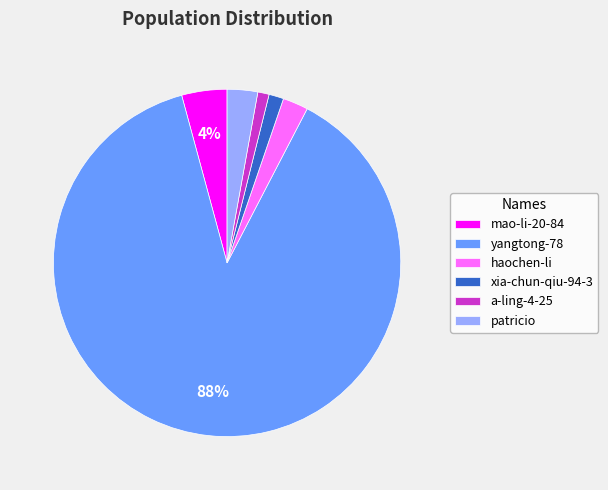

What is the largest slice in the pie chart?

yangtong-78